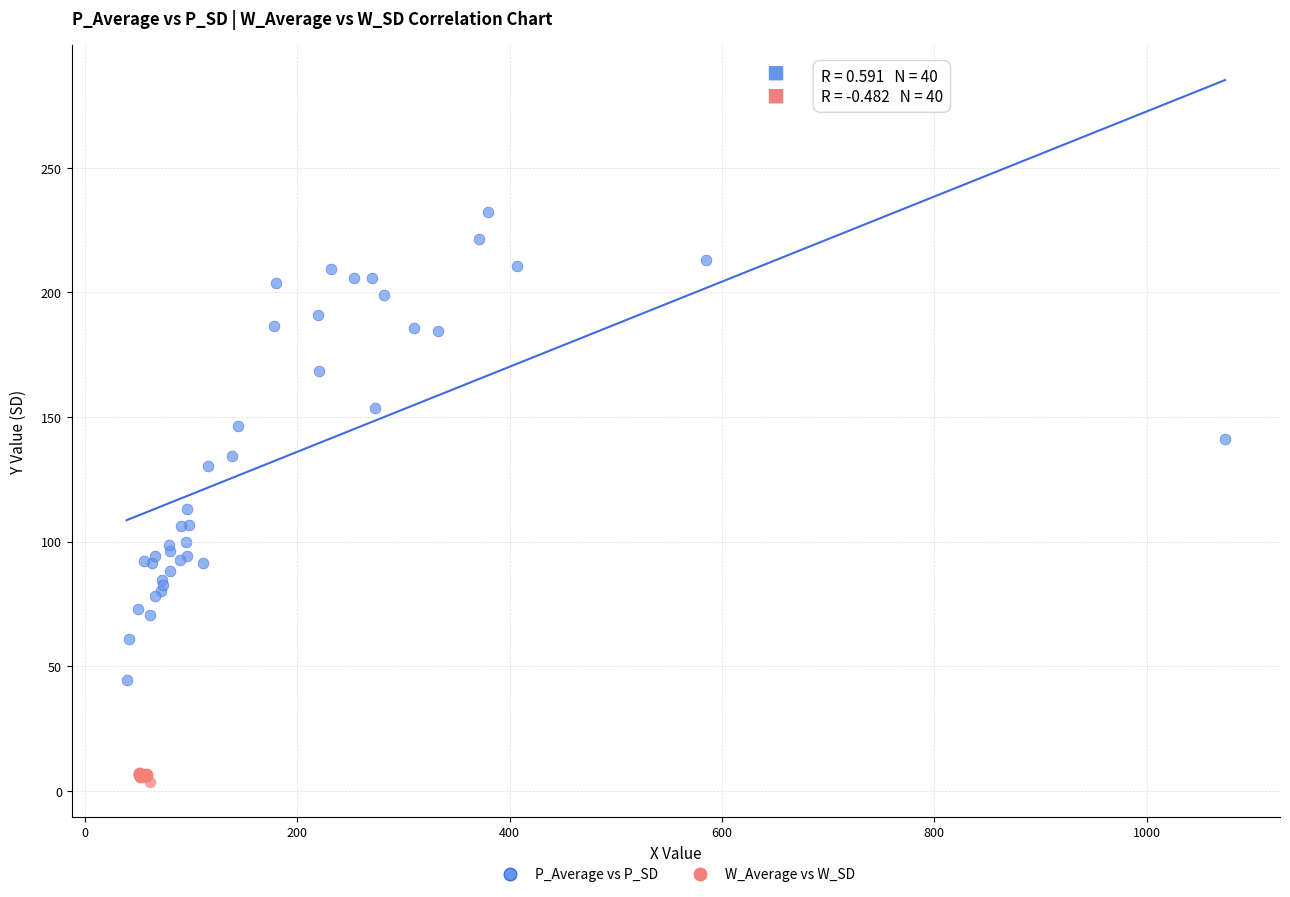

What are all the series names shown in the legend?

P_Average vs P_SD, W_Average vs W_SD